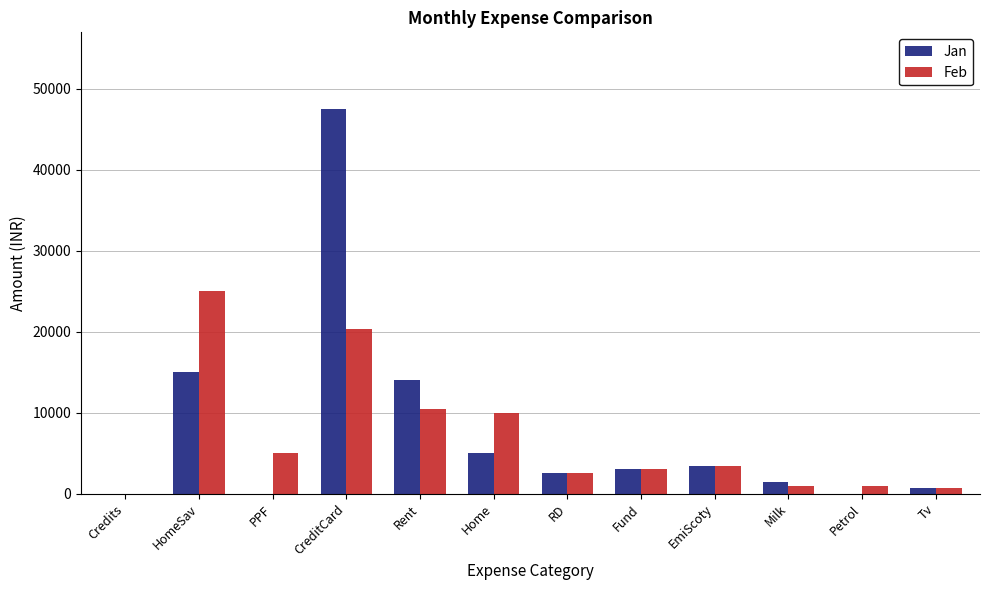

What value does the Feb series have at Tv, to the nearest 10?

680